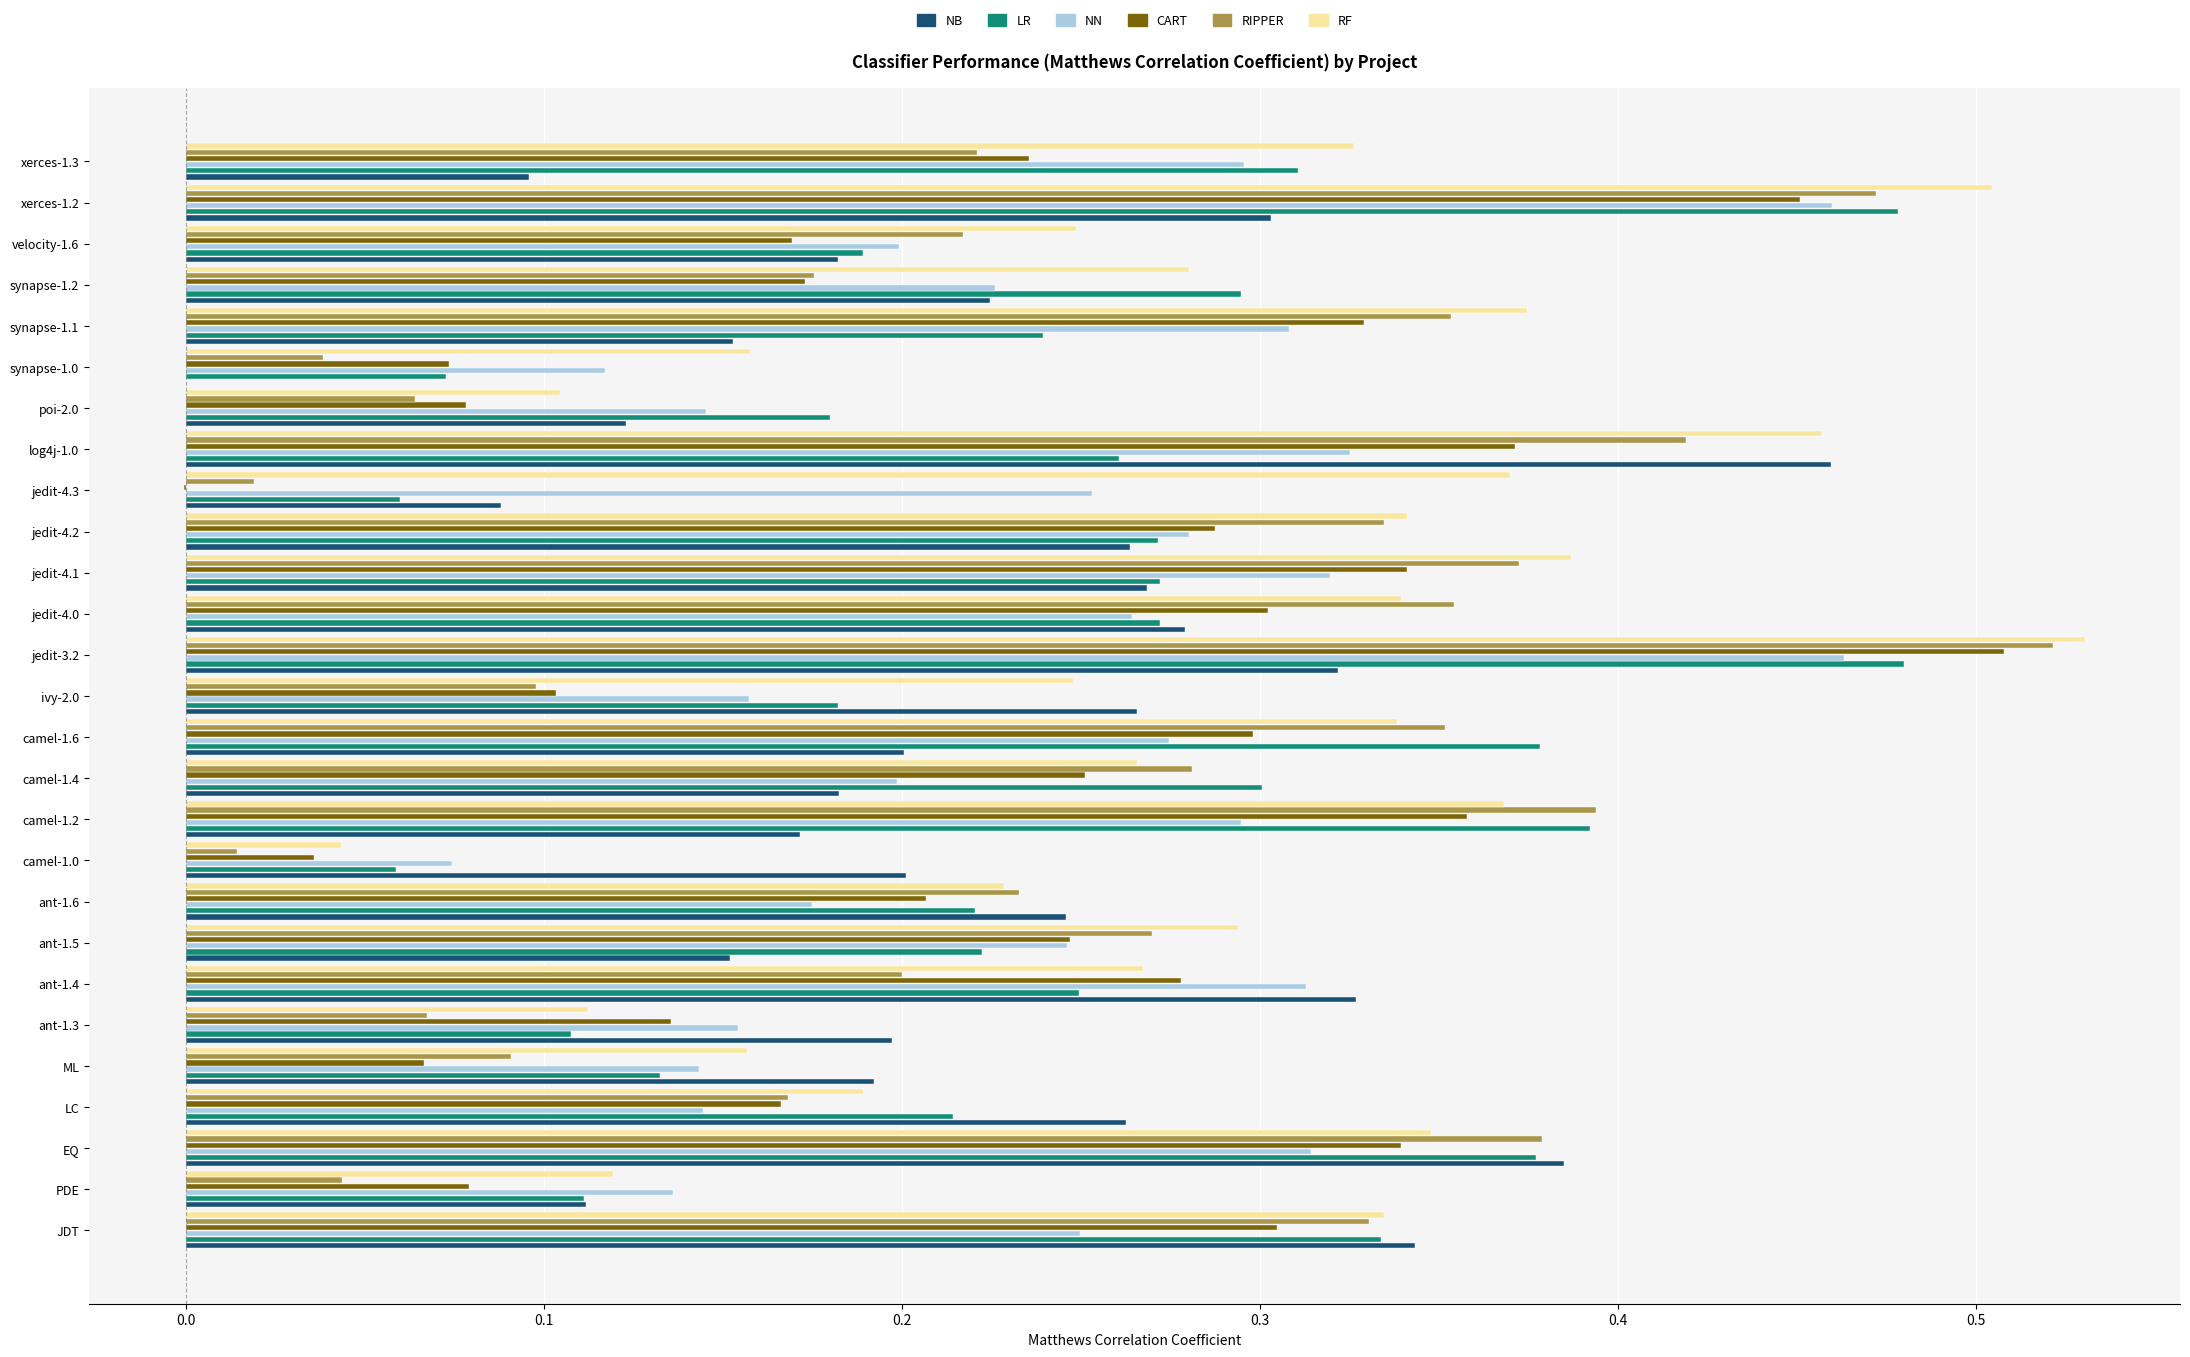

Which series has the largest total across all categories?

RF